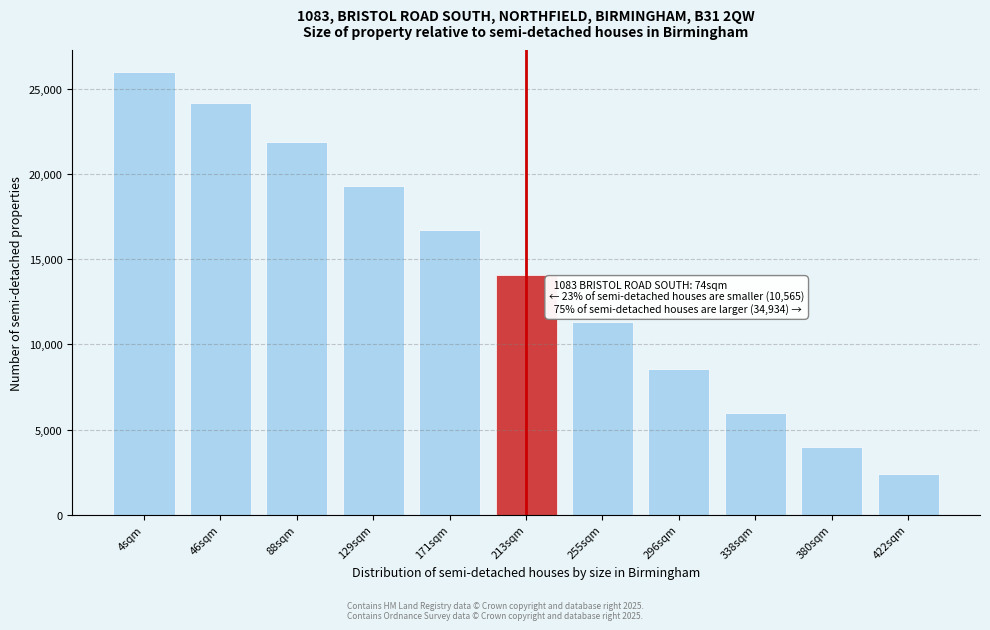

Reading right to left, list all the values displayed in this chart.

422sqm=2381.7	380sqm=3969.5	338sqm=5954.2	296sqm=8534.4	255sqm=11313.0	213sqm=14091.6	171sqm=16751.1	129sqm=19291.6	88sqm=21871.8	46sqm=24174.0	4sqm=26000.0